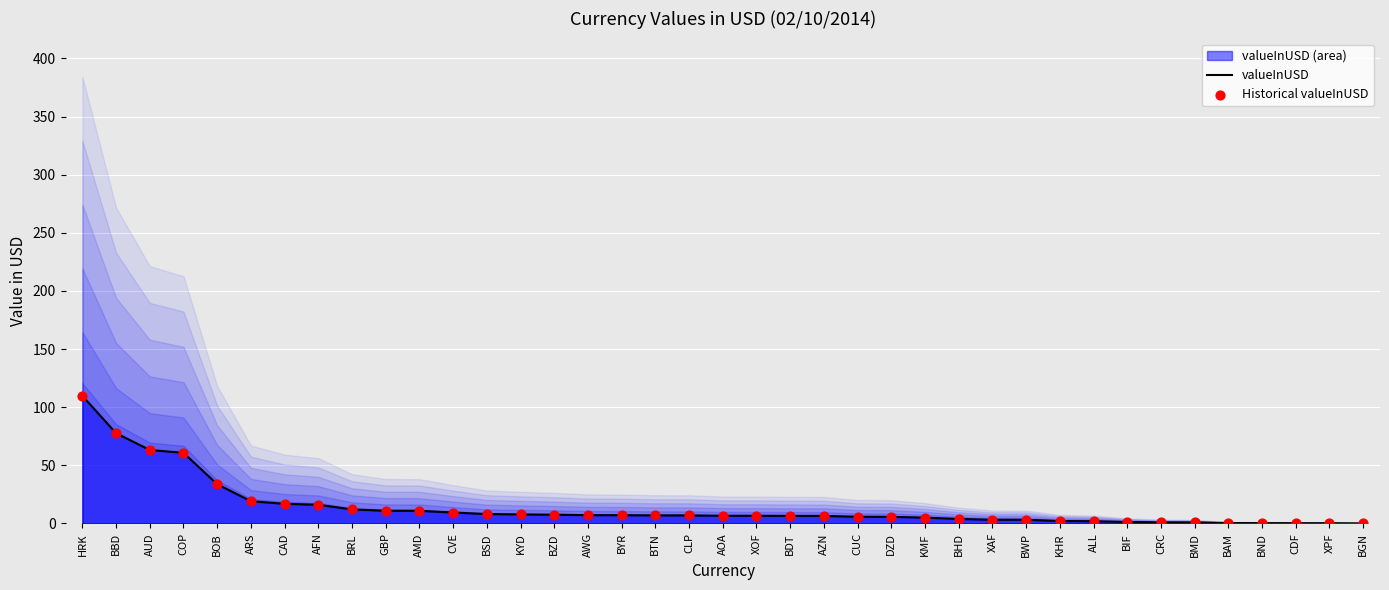

Which series has the widest spread of Y values?

valueInUSD